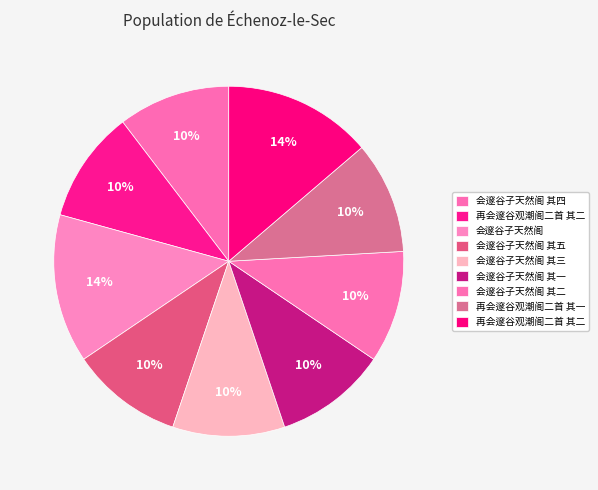

To the nearest percent, what is the difference between the largest and smallest slice percentages?

3%